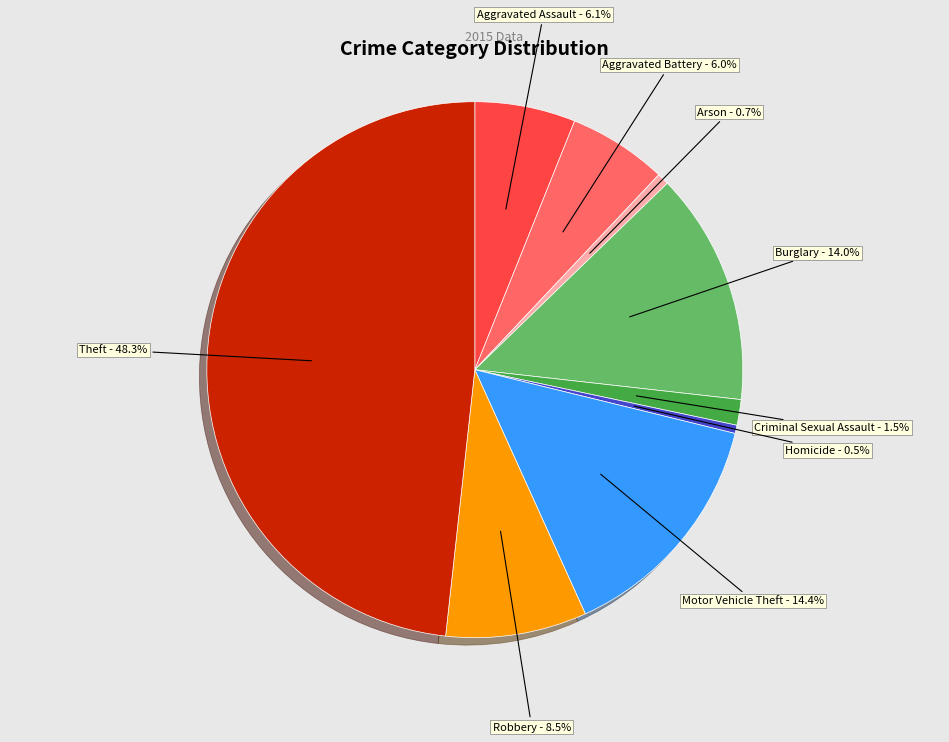

To the nearest percent, what is the combined percentage of Aggravated Battery and Burglary?

20%